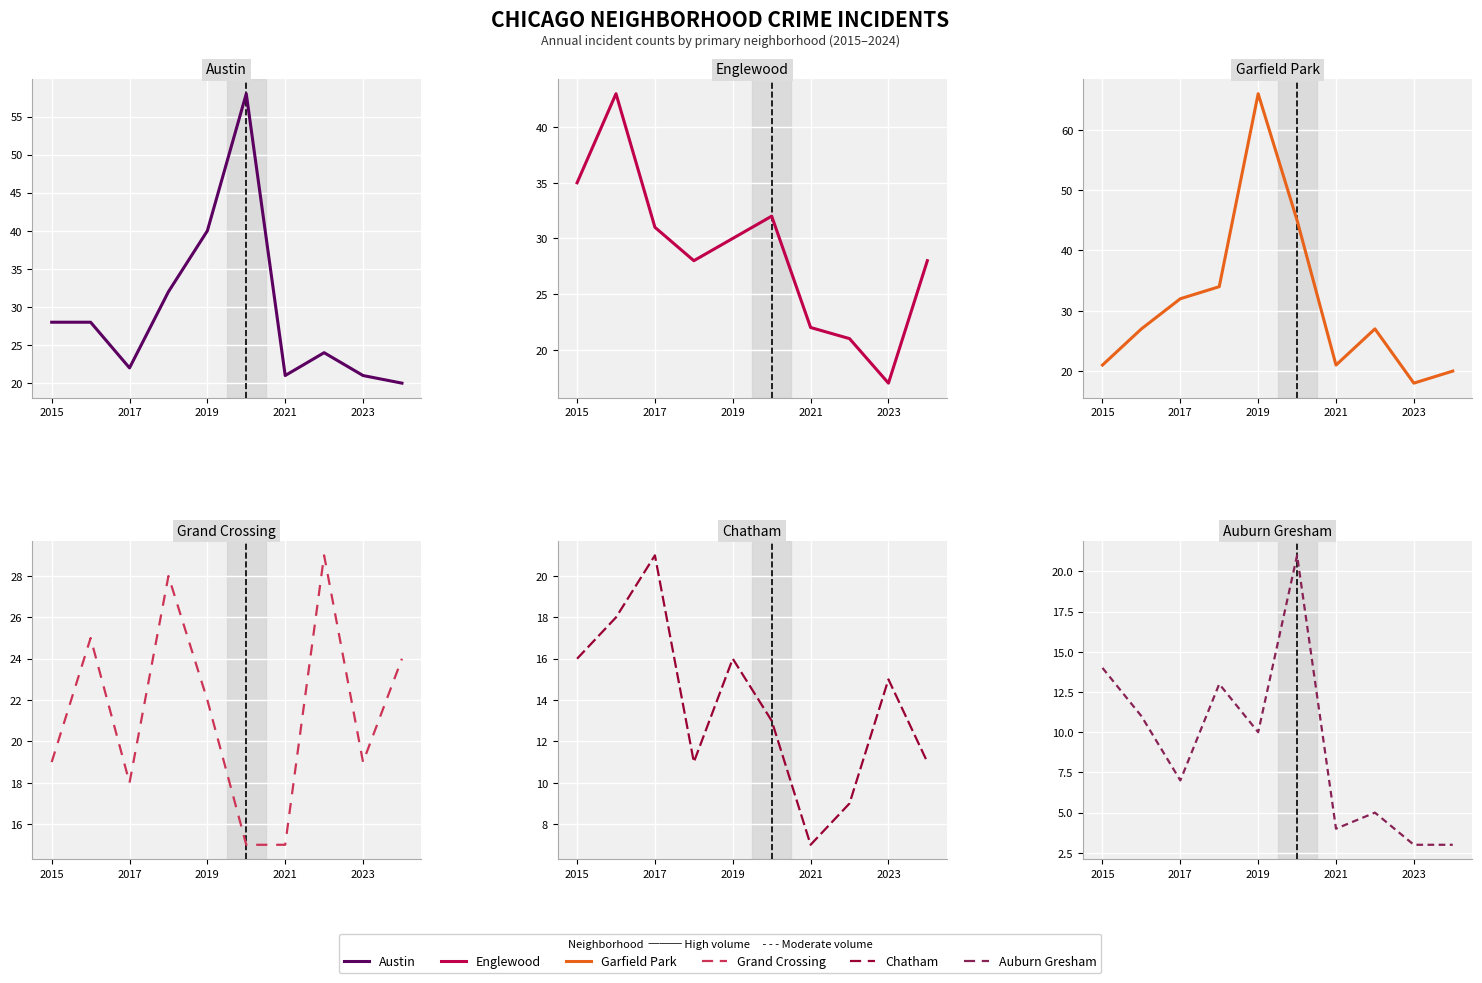

Count the number of categories in the chart.

10